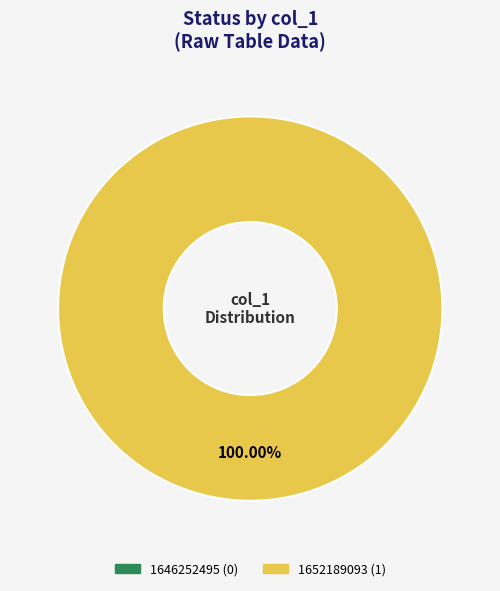

The 1652189093 slice represents 91% of the pie. True or false?

False